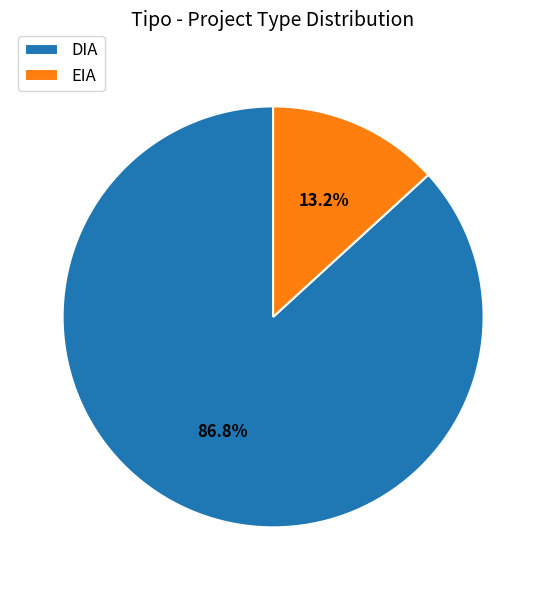

To the nearest percent, what portion does EIA represent?

13%